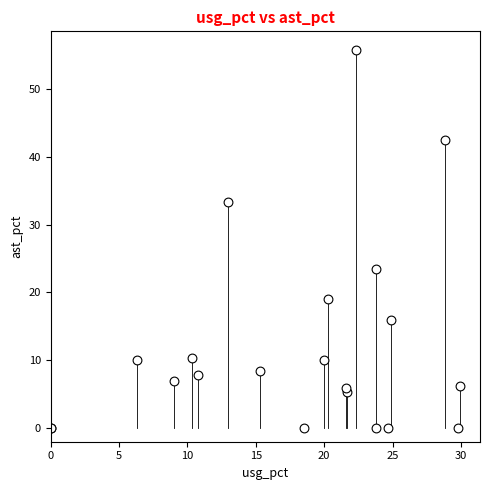

What Y value in the scatter plot is closest to 27?

23.5